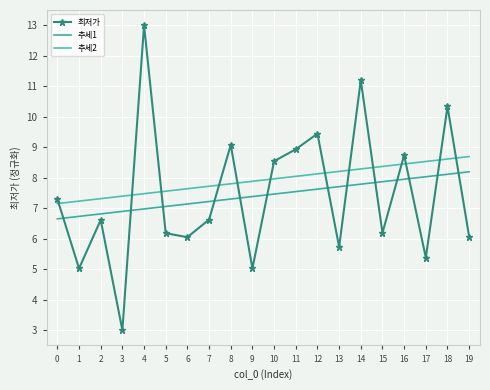

What is the sum of the 최저가 values at 5 and 13?

11.9